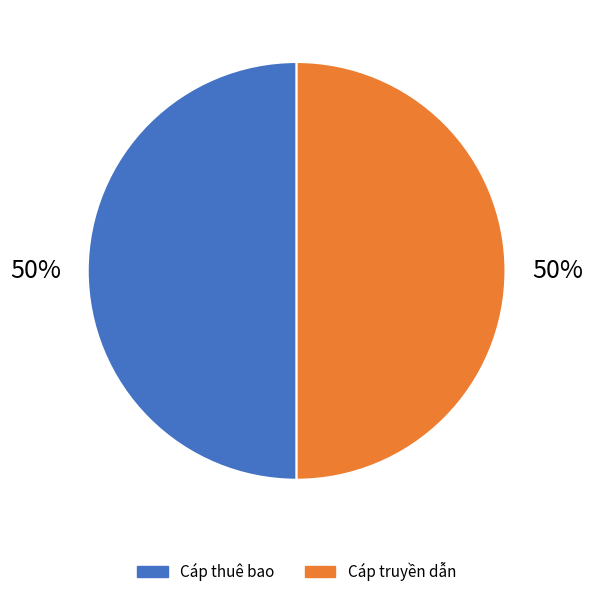

What is the majority slice?

Cáp truyền dẫn